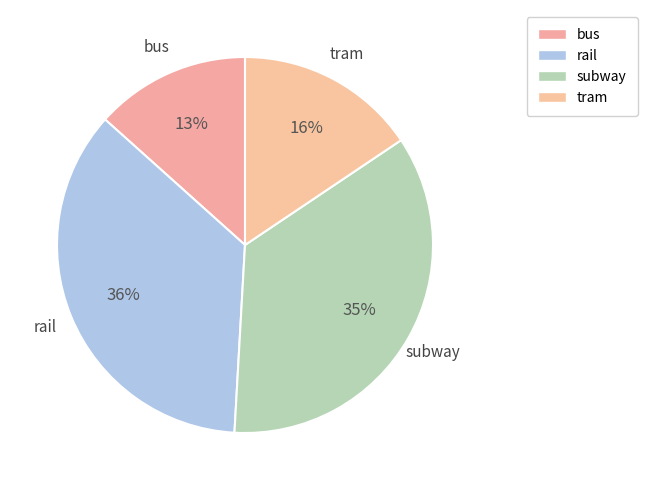

To the nearest percent, what portion does subway represent?

35%